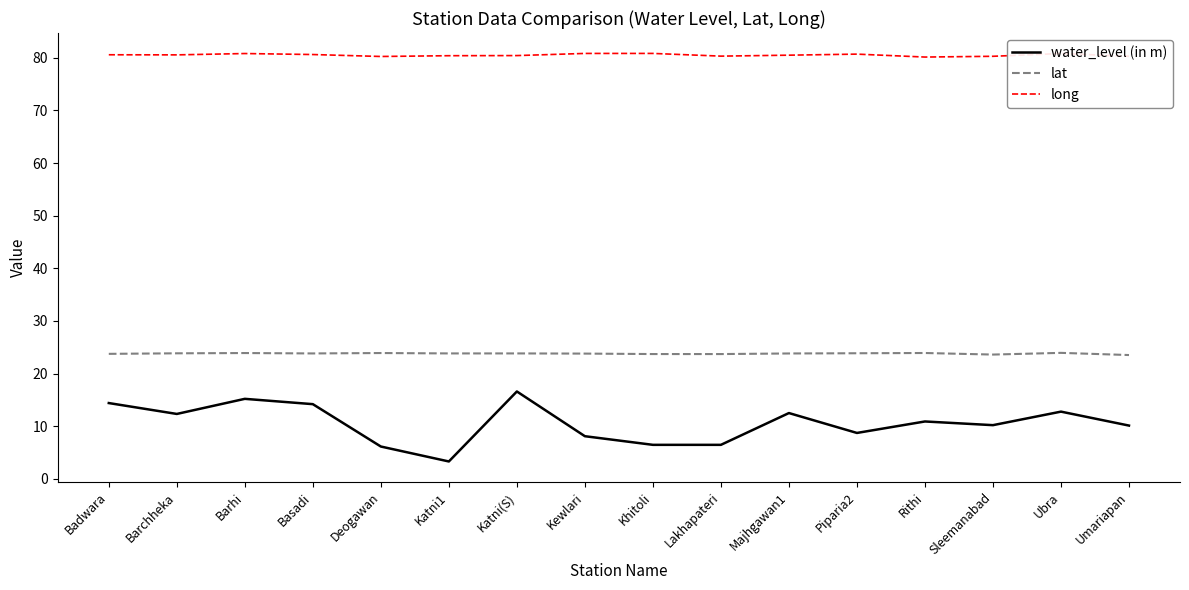

What is the total value across all series at Lakhapateri?

110.5